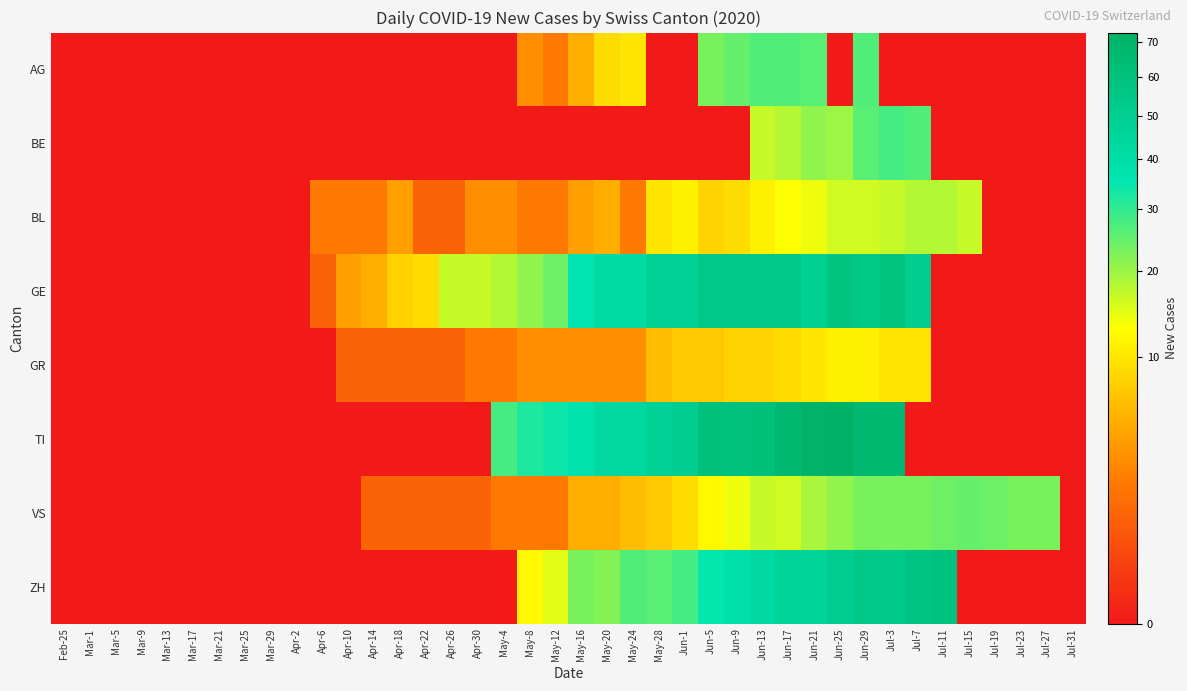

Which series has the largest total across all categories?

TI